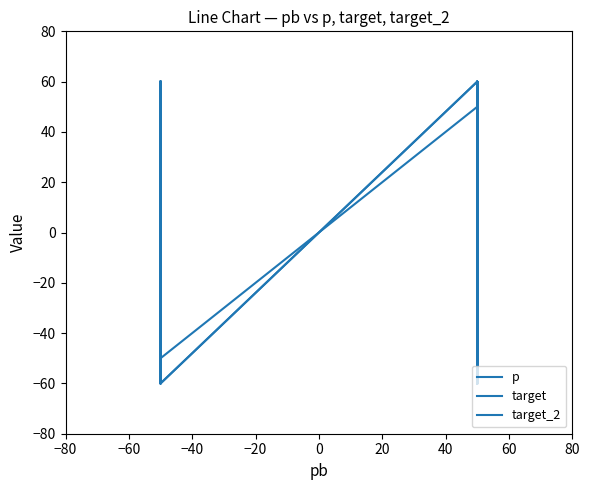

How many negative values does the target_2 series have?

8